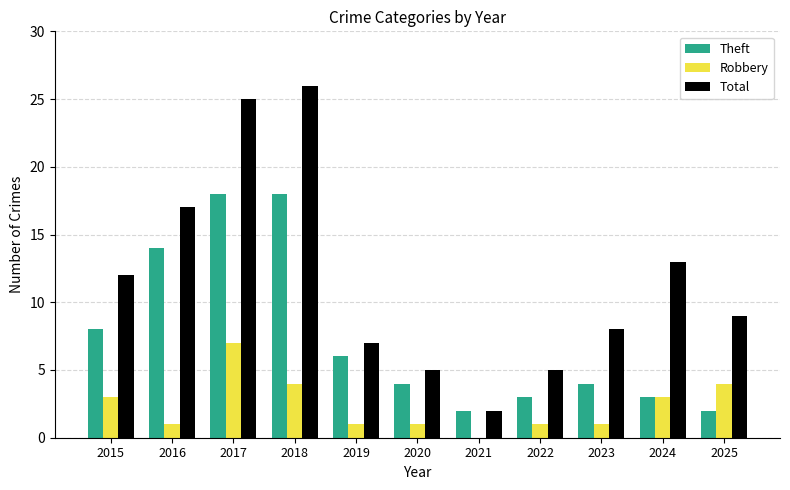

True or false: Total has a value of 14 at 2025.

False